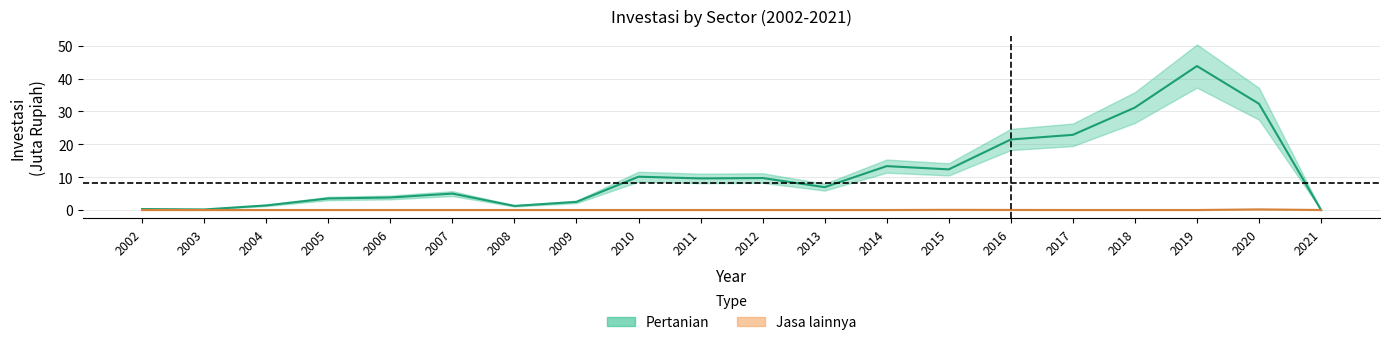

Rank the series at 2011 from highest to lowest value.

Pertanian, Jasa lainnya